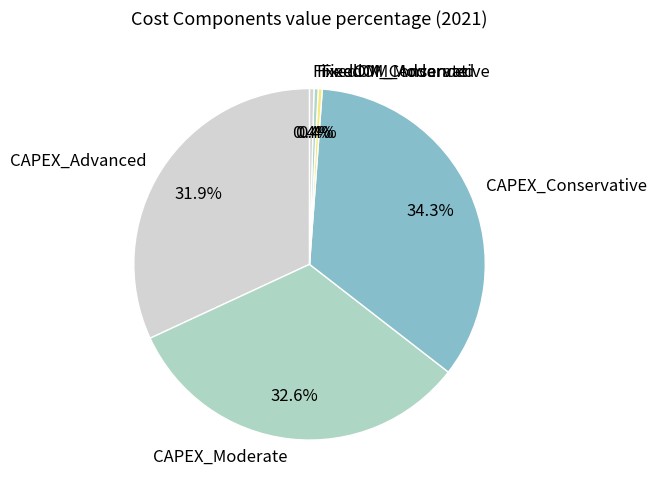

Does FixedOM_Conservative account for over 50% of the chart?

No